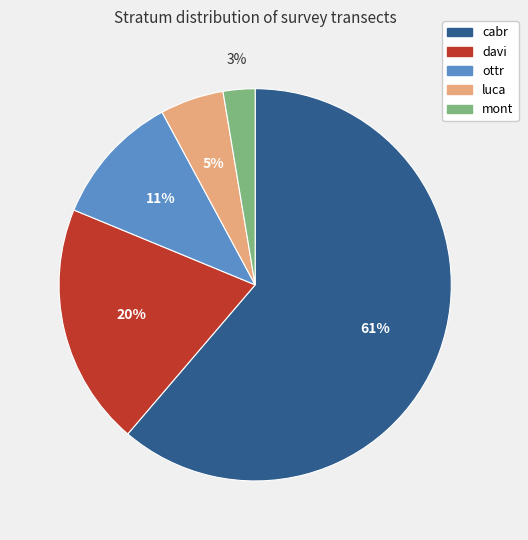

Which category has the biggest portion of the pie?

cabr